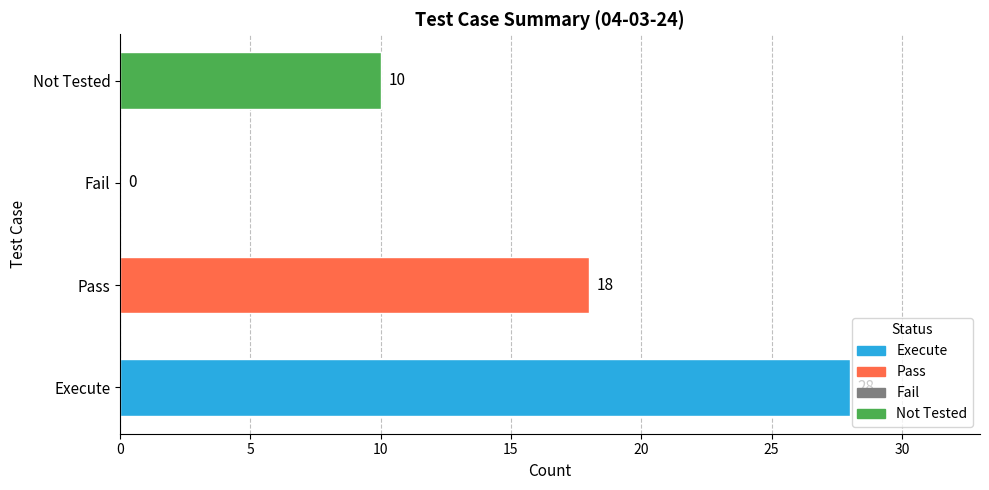

What is the difference between the values at Execute and Pass?

10